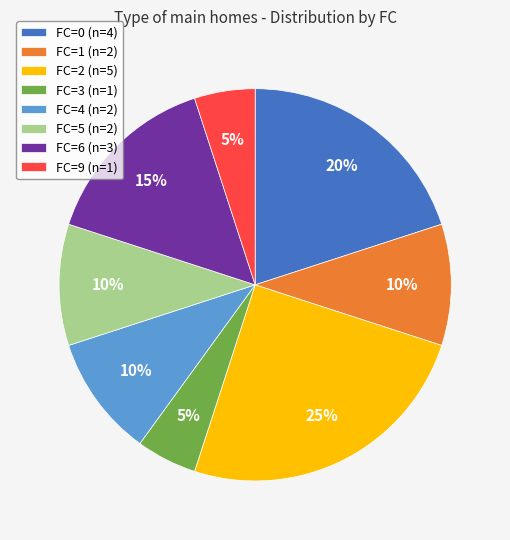

Does FC=2 account for over 50% of the chart?

No